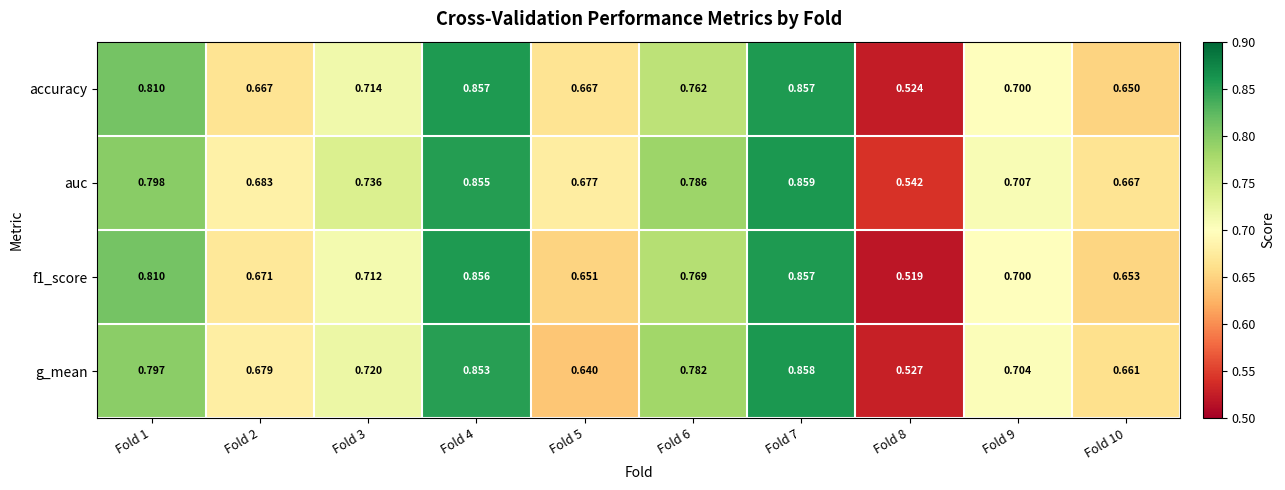

Which series changed the most between Fold 6 and Fold 9?

auc